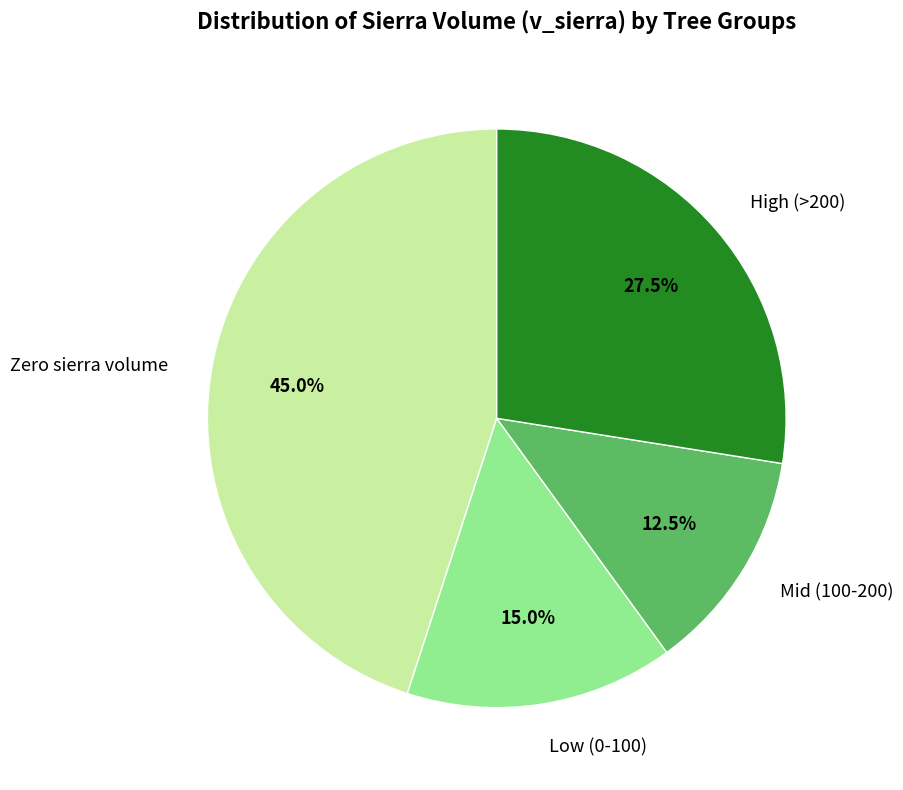

Combined, do Mid (100-200) and Low (0-100) account for over 50%?

No